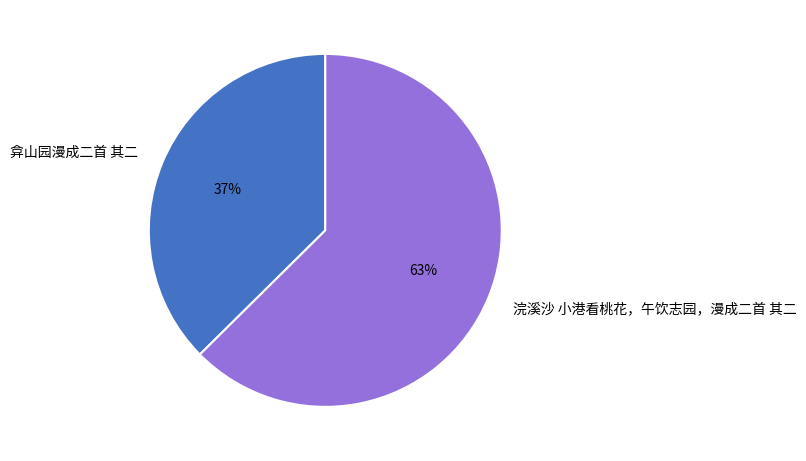

What is the ratio of the value at 浣溪沙 小港看桃花，午饮志园，漫成二首 其二 to the value at 弇山园漫成二首 其二?

1.7